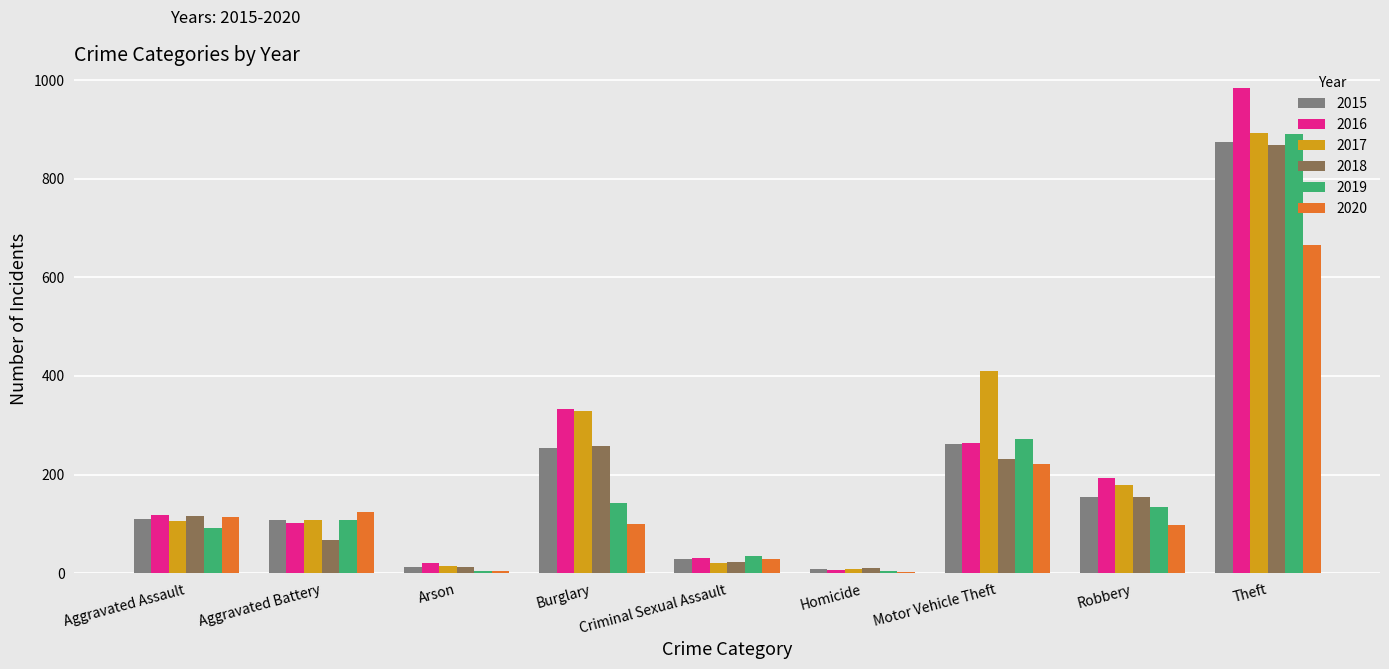

How many distinct data groups are displayed?

6